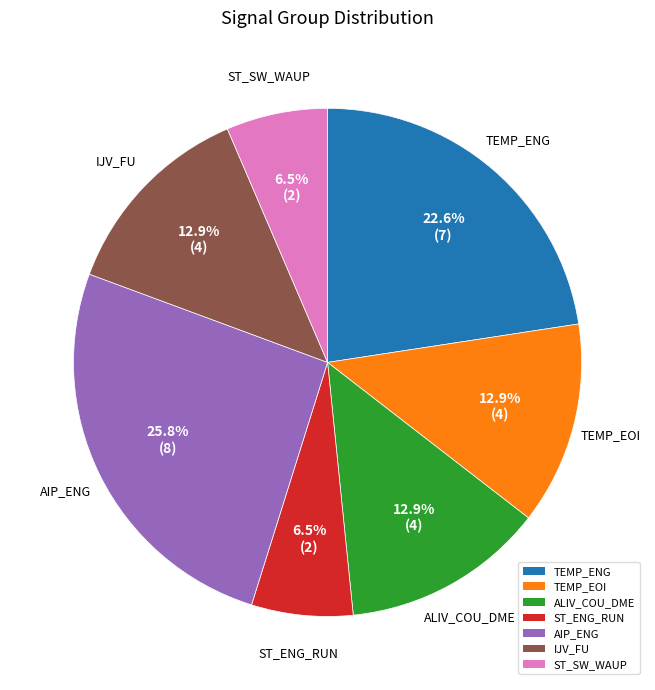

Count the number of slices in the pie.

7